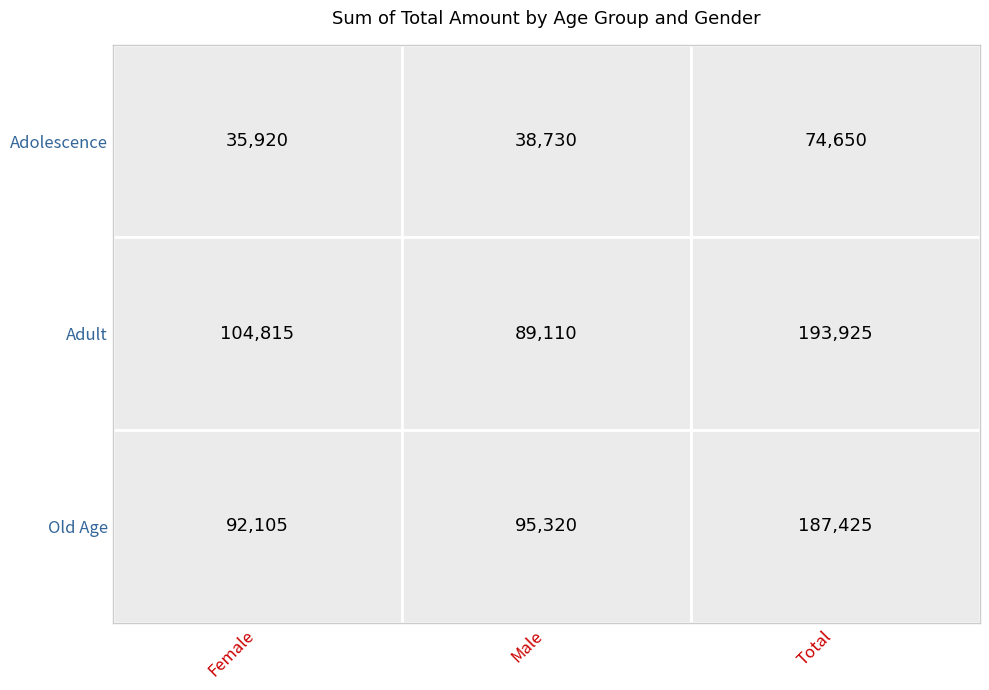

Rank the series by their maximum value, from highest to lowest.

Adult, Old Age, Adolescence